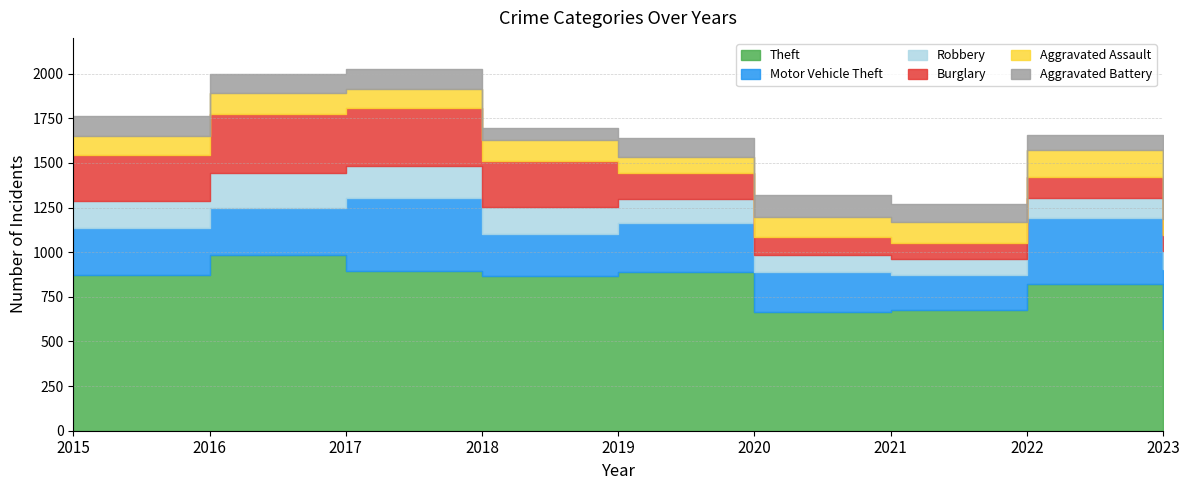

Is the value of Motor Vehicle Theft at 2020 greater than the value of Aggravated Assault at 2021?

Yes